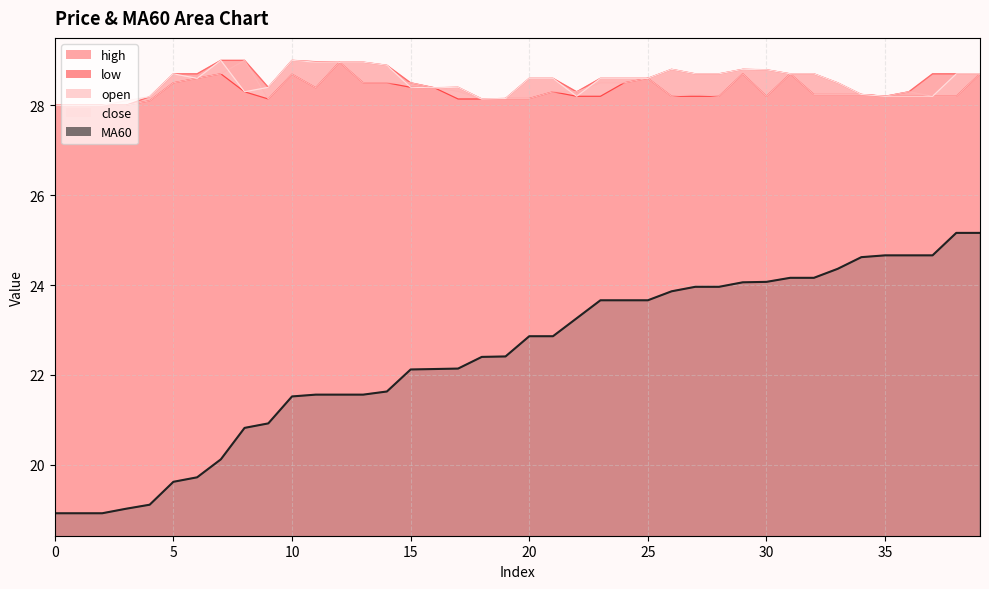

How many data points in open are above 28?

36